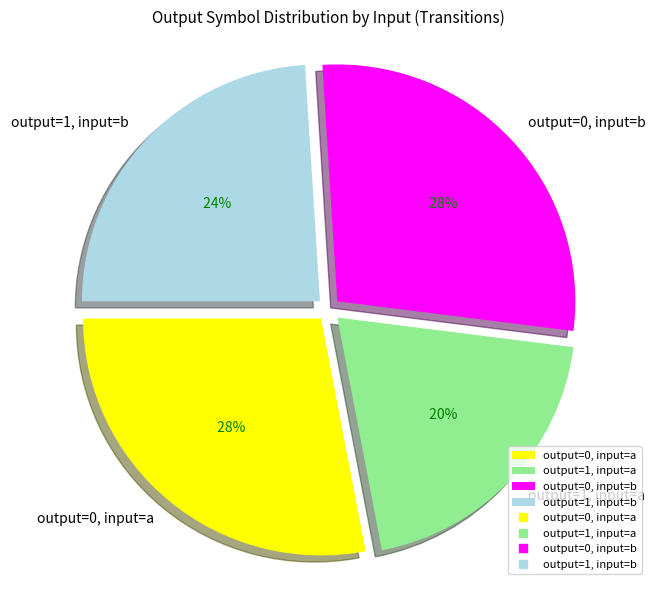

How many segments does this pie chart have?

4